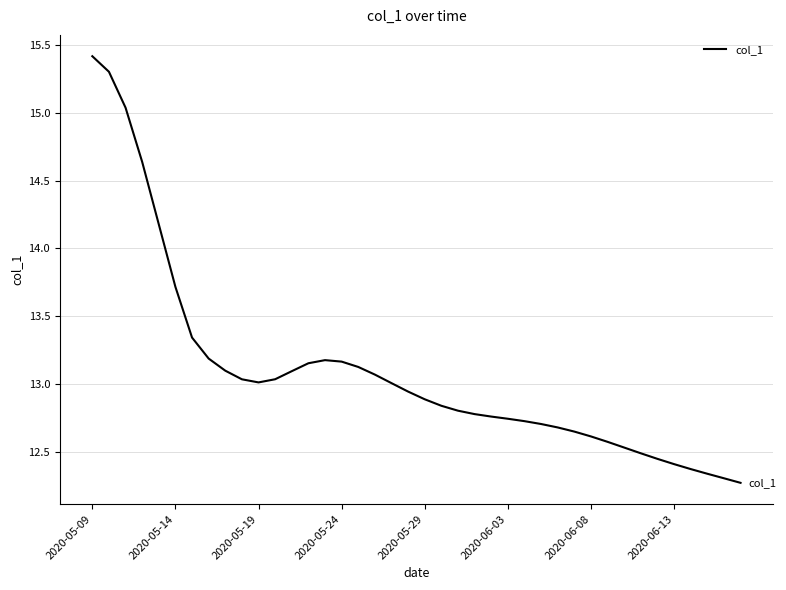

What is the maximum value shown in the chart?

15.4